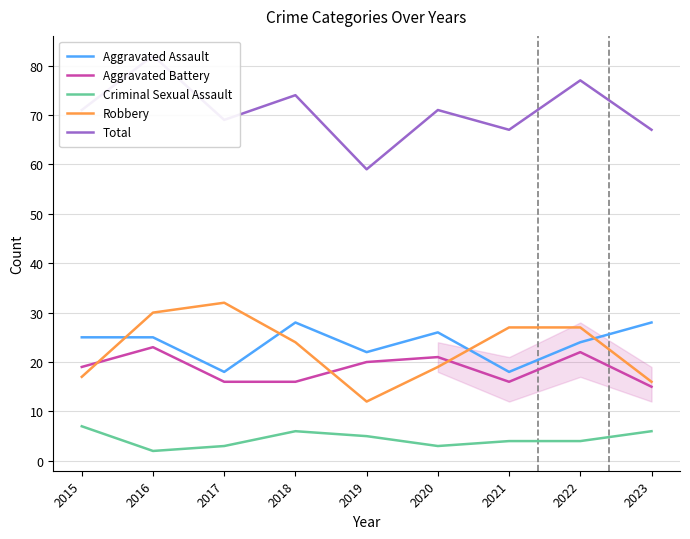

Count the number of categories in the chart.

9